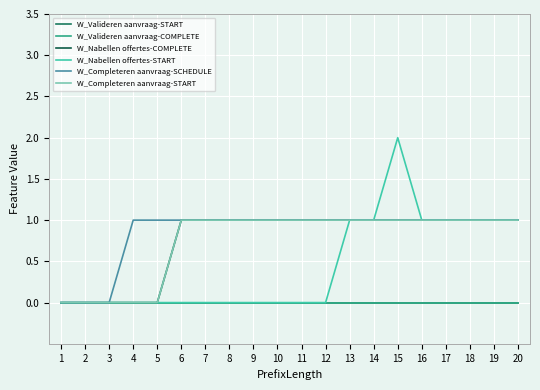

Reading right to left, what are all the values shown in this chart?

W_Valideren aanvraag-START: 0	0	0	0	0	0	0	0	0	0	0	0	0	0	0	0	0	0	0	0
W_Valideren aanvraag-COMPLETE: 0	0	0	0	0	0	0	0	0	0	0	0	0	0	0	0	0	0	0	0
W_Nabellen offertes-COMPLETE: 1	1	1	1	1	1	1	1	1	1	1	1	1	1	1	0	0	0	0	0
W_Nabellen offertes-START: 1	1	1	1	1	2	1	1	0	0	0	0	0	0	0	0	0	0	0	0
W_Completeren aanvraag-SCHEDULE: 1	1	1	1	1	1	1	1	1	1	1	1	1	1	1	1	1	0	0	0
W_Completeren aanvraag-START: 1	1	1	1	1	1	1	1	1	1	1	1	1	1	1	0	0	0	0	0